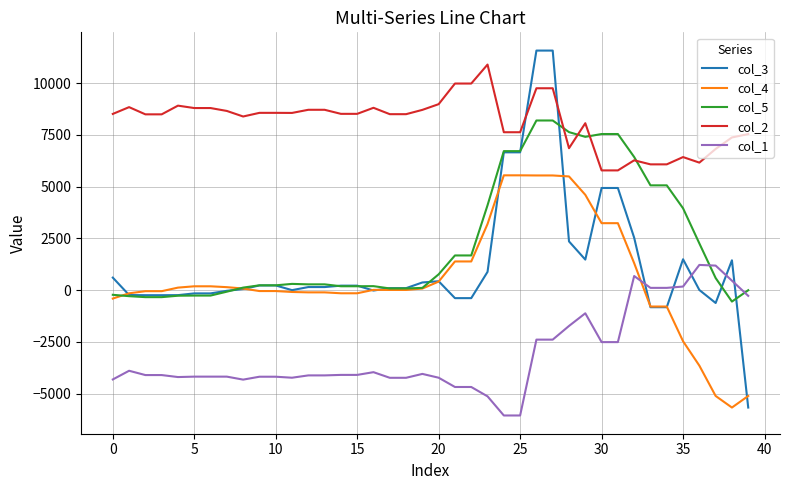

Which series has the largest total across all categories?

col_2